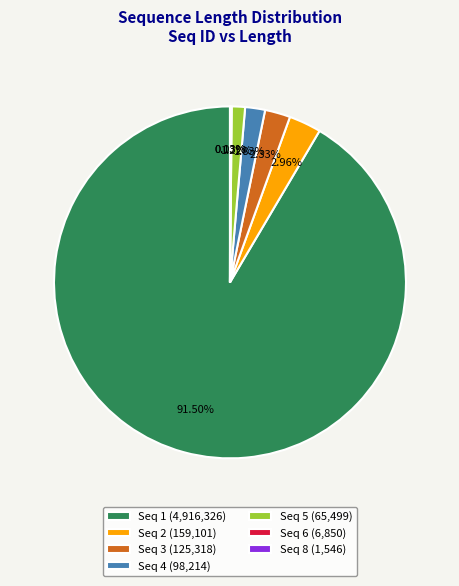

Is there a majority slice in this chart?

Yes